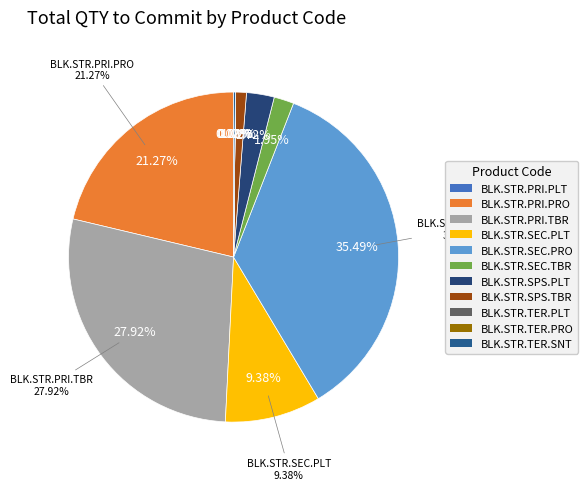

To the nearest percent, what percentage of the pie is BLK.STR.SEC.TBR?

2%